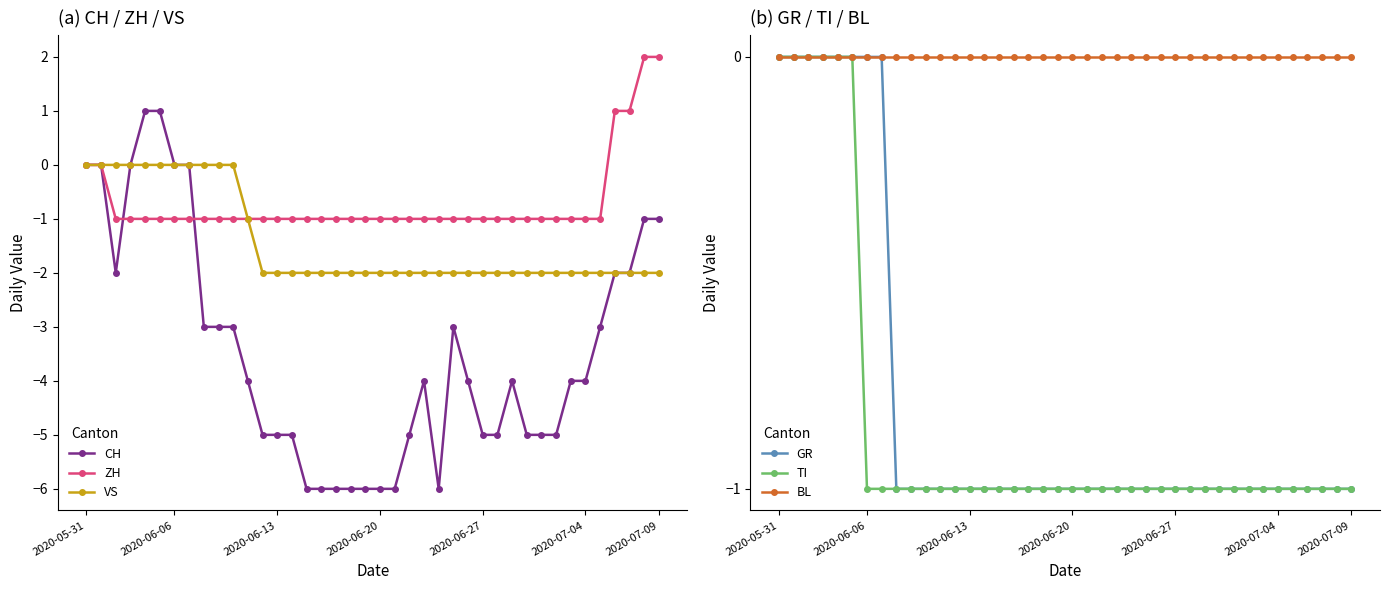

Which has a higher value, 31 or 2020-06-06?

2020-06-06